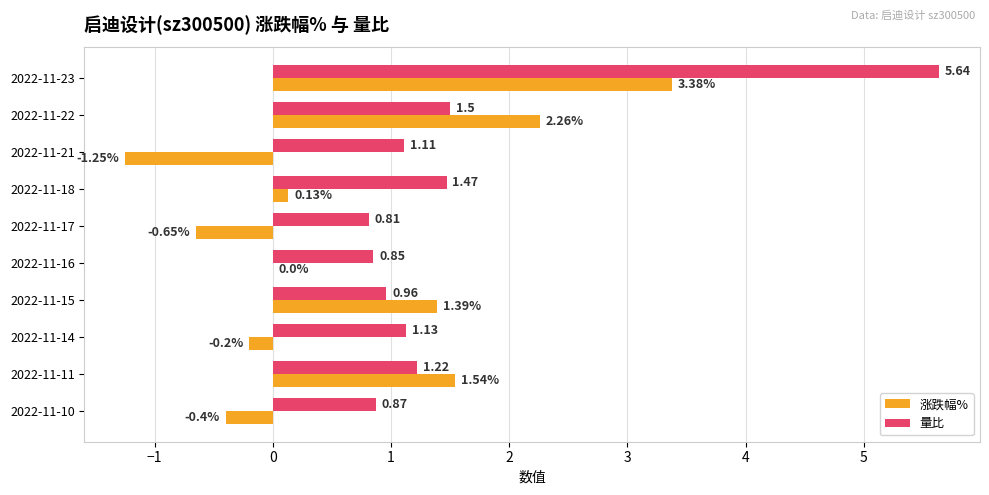

What is the sum of the 涨跌幅% values at 2022-11-17 and 2022-11-23?

2.7